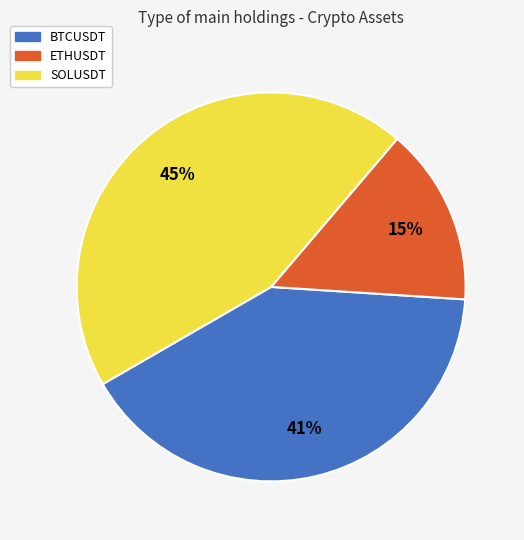

The SOLUSDT slice represents 57% of the pie. True or false?

False